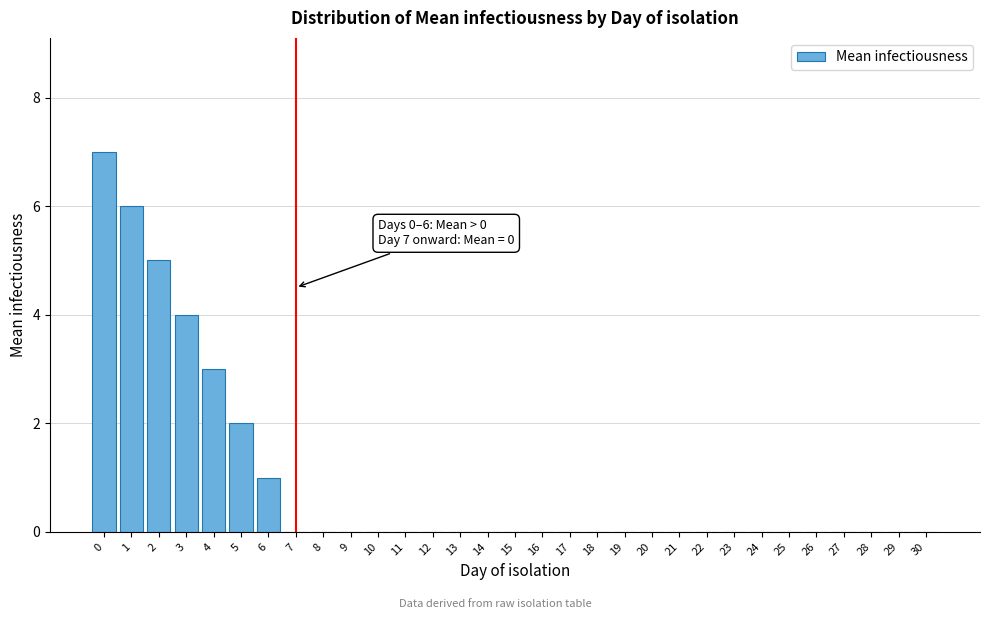

What is the change in value from 1 to 12?

-6